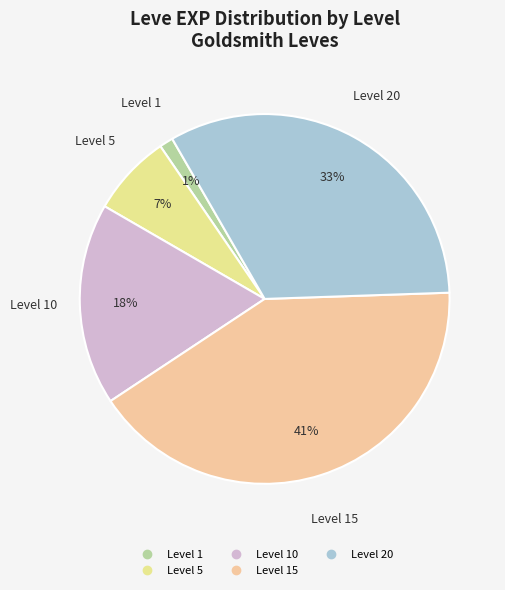

To the nearest percent, what is the average slice percentage?

20%